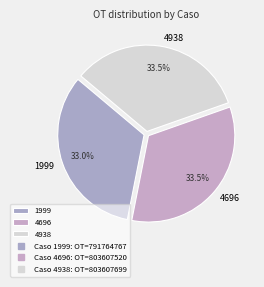

Approximately how many times larger is the value at 1999 compared to 4696?

1.0